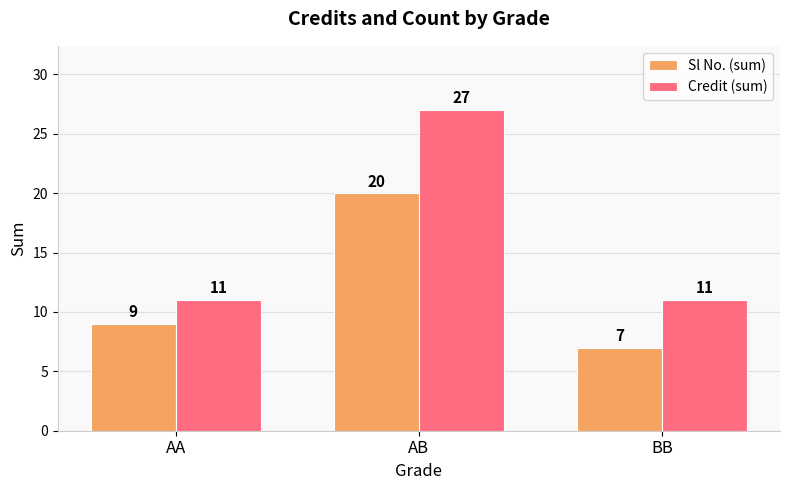

What is the total value across all series at AA?

20